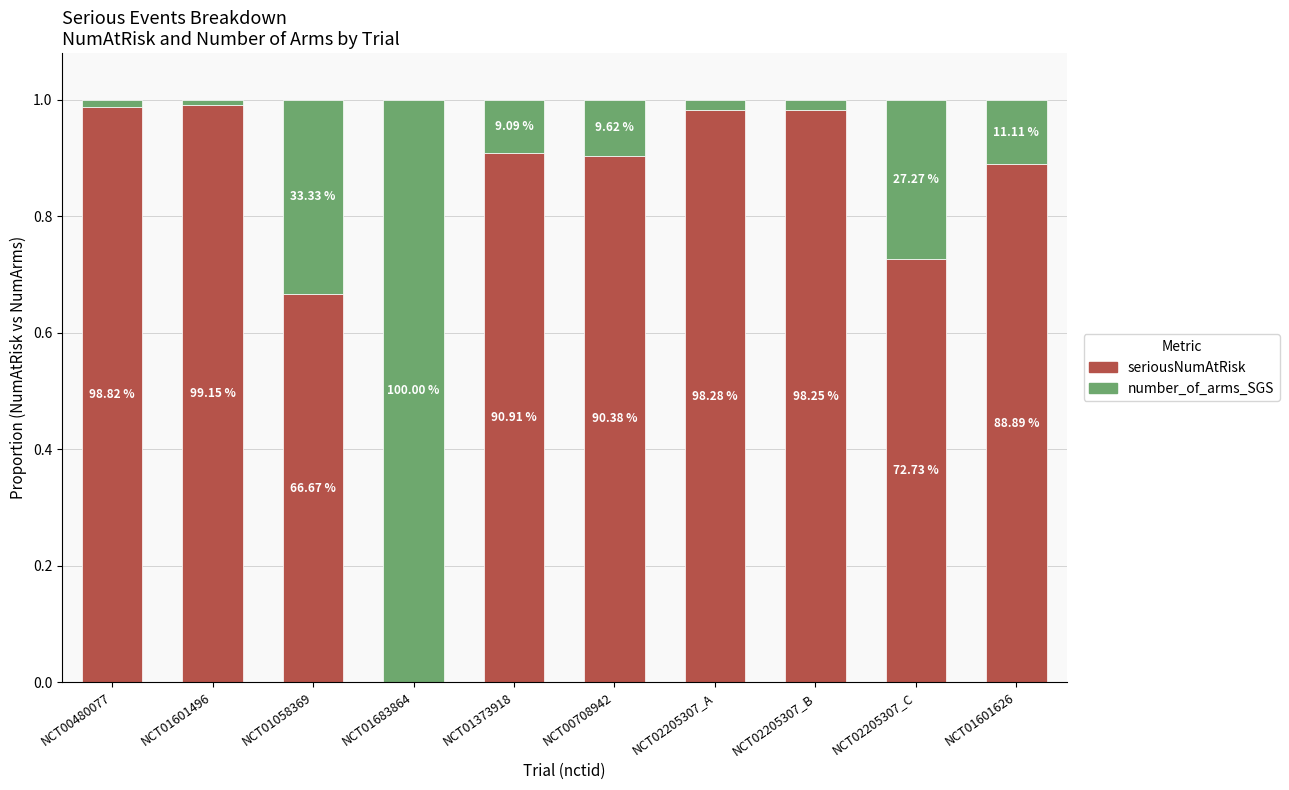

At how many categories does at least one series exceed 0?

10